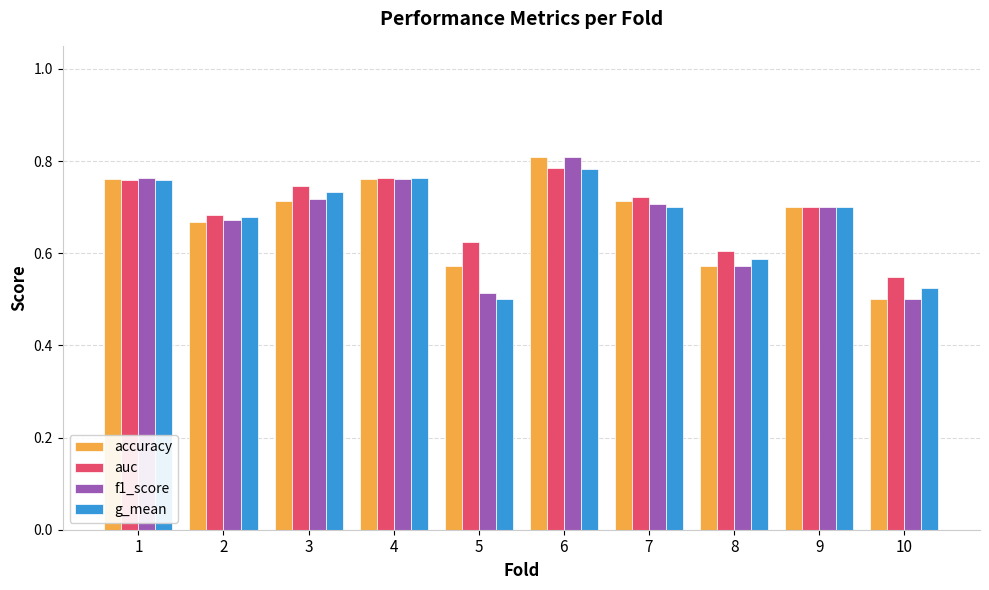

What is the total value across all series at 4?

3.1